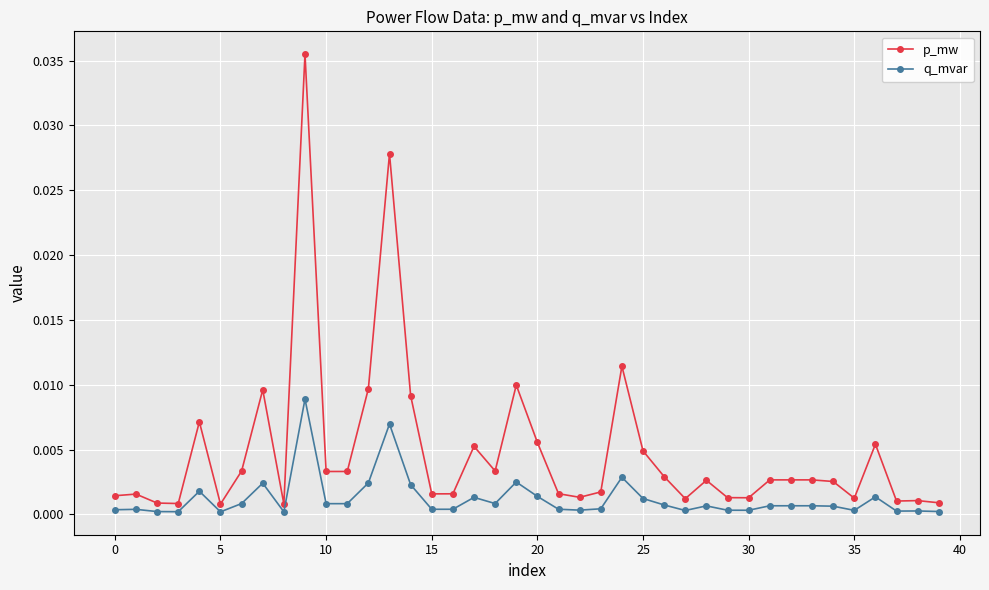

Does the chart display data point markers on the line(s)?

Yes